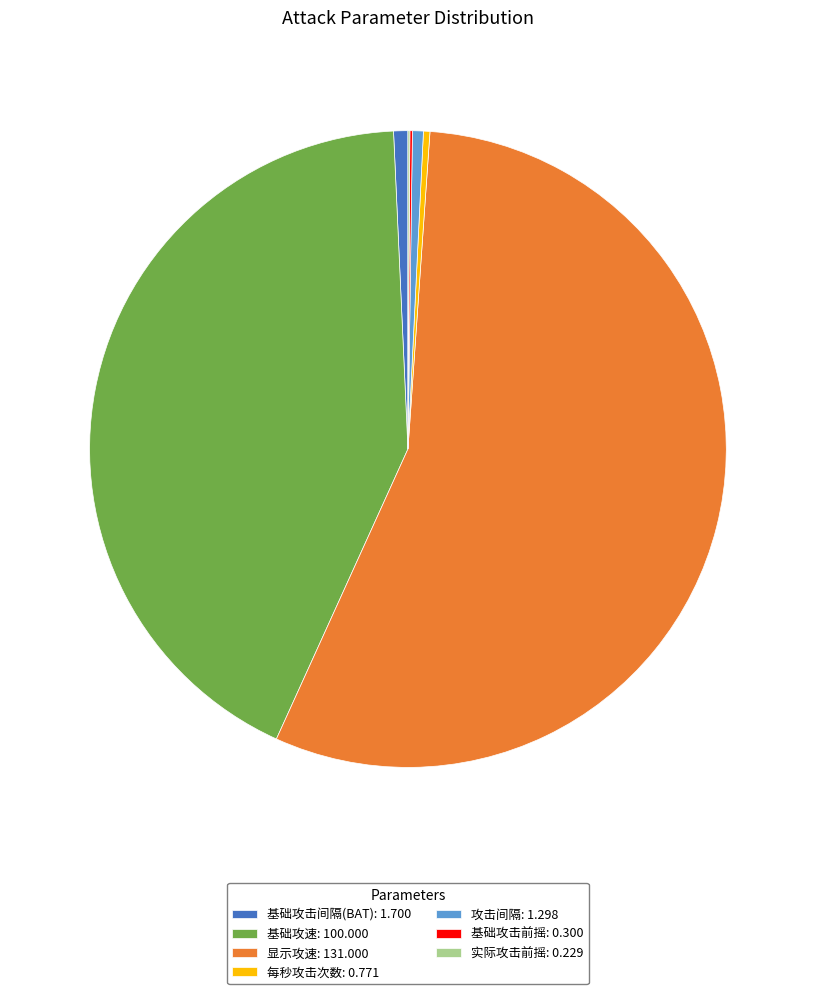

Do 显示攻速: 131.000 and 每秒攻击次数: 0.771 together represent more than half of the pie?

Yes